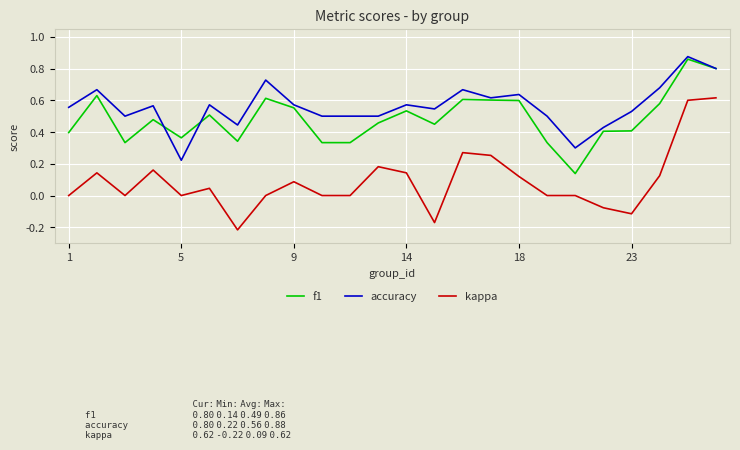

True or false: f1 and kappa cross at least once.

False